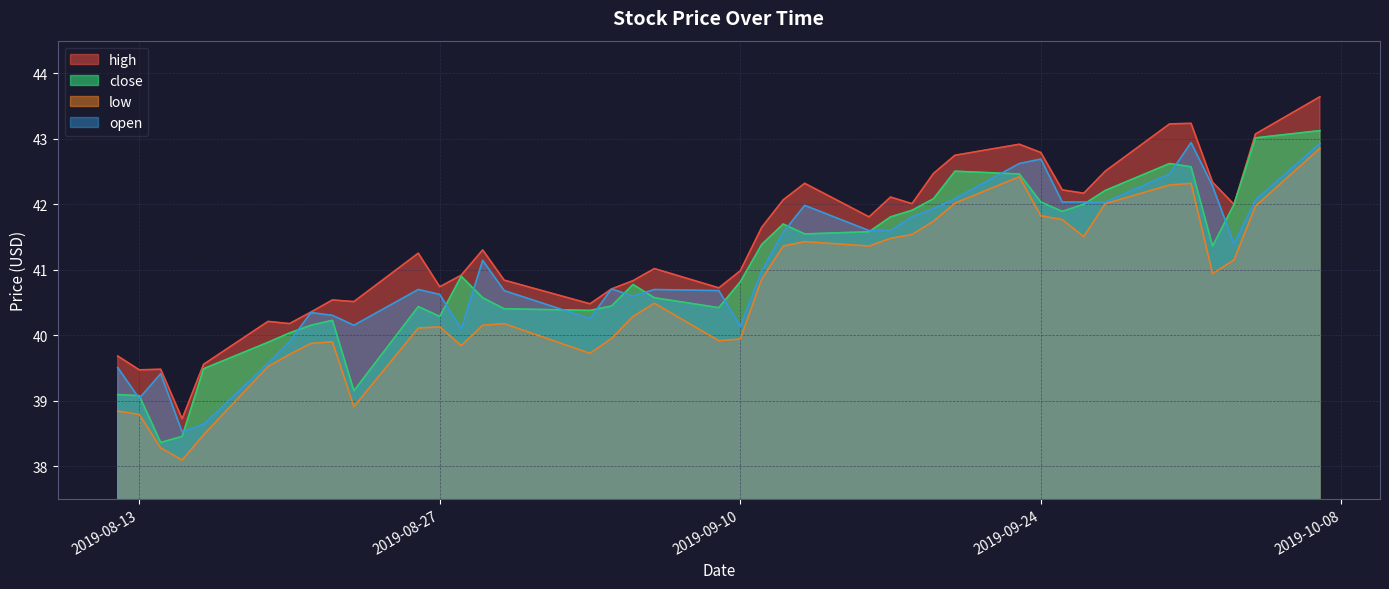

Where is the first local maximum for open?

2019-08-14